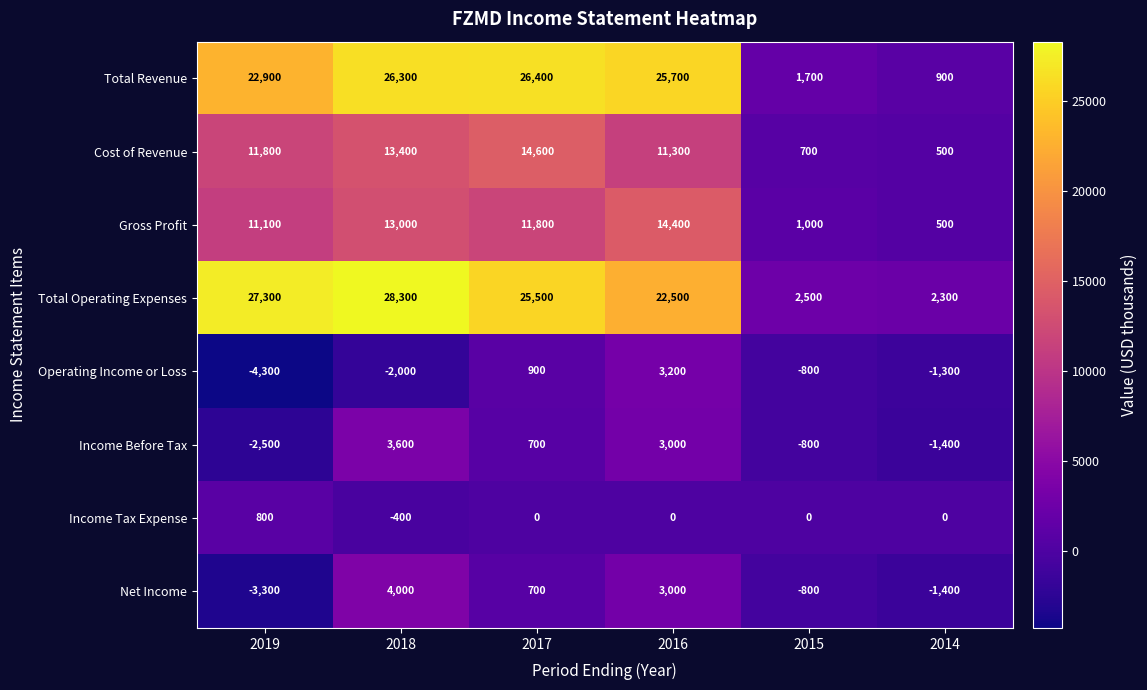

What is the average value of the Total Revenue series?

17317